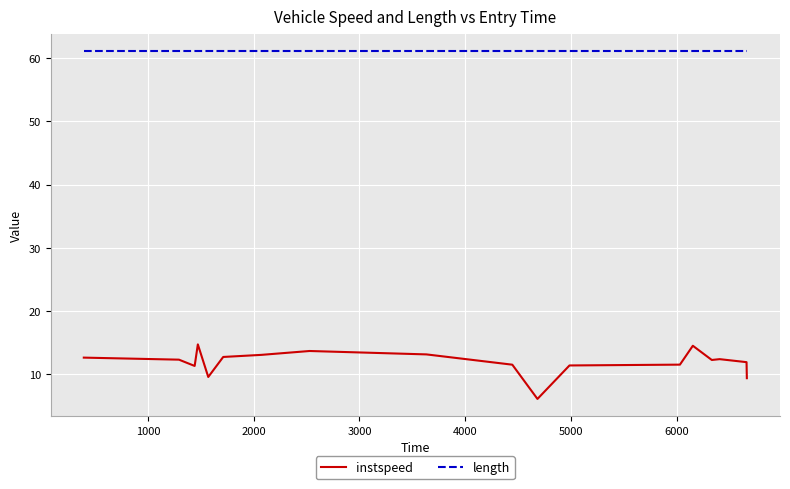

List the series in order of their peak value, highest first.

length, instspeed